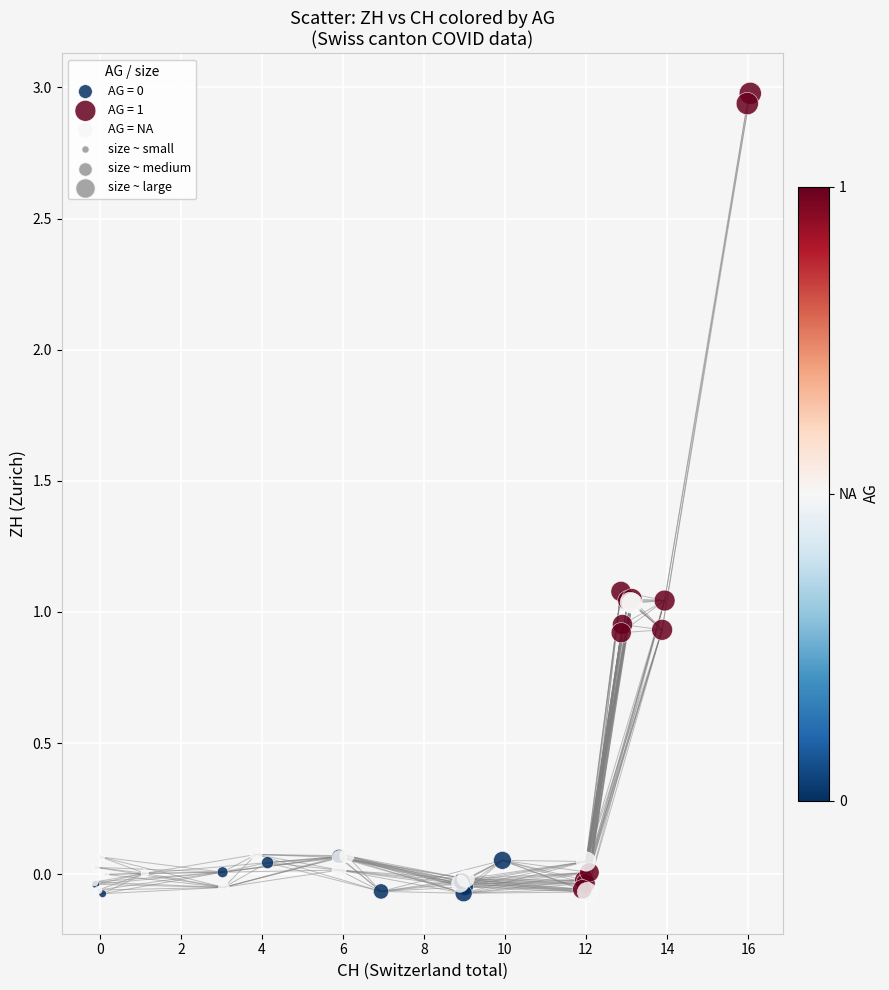

Which series has the widest spread of Y values?

AG = 1